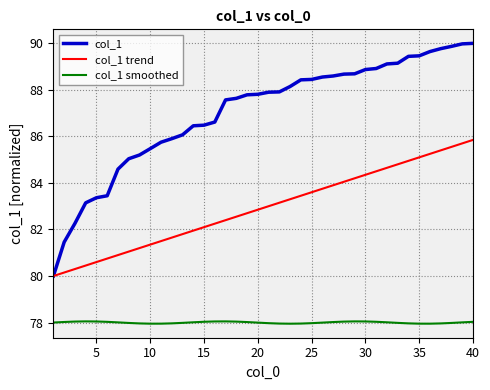

Which series has the widest spread of values?

col_1